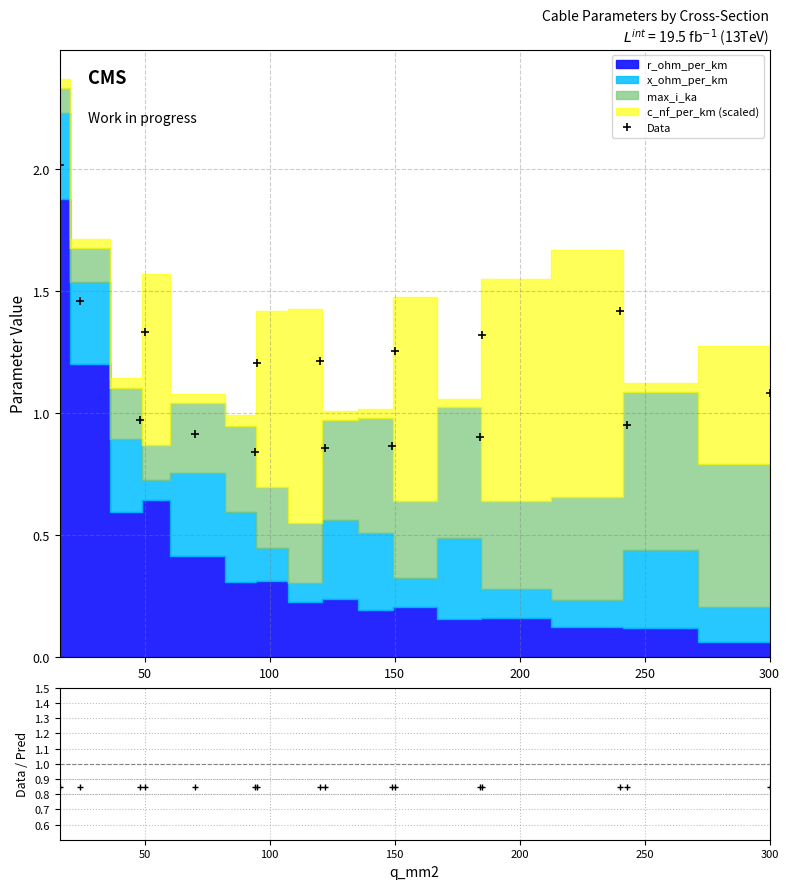

True or false: Data has more than 2 points higher than both neighbors.

True